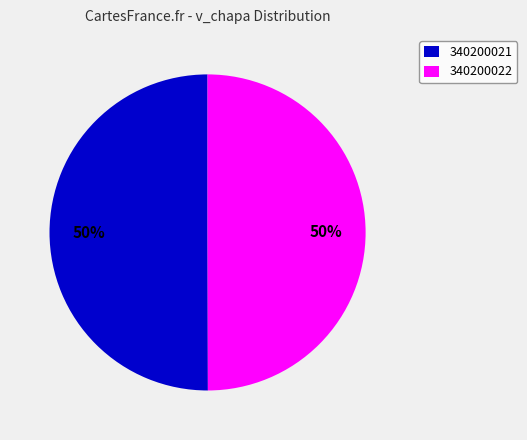

How many segments does this pie chart have?

2